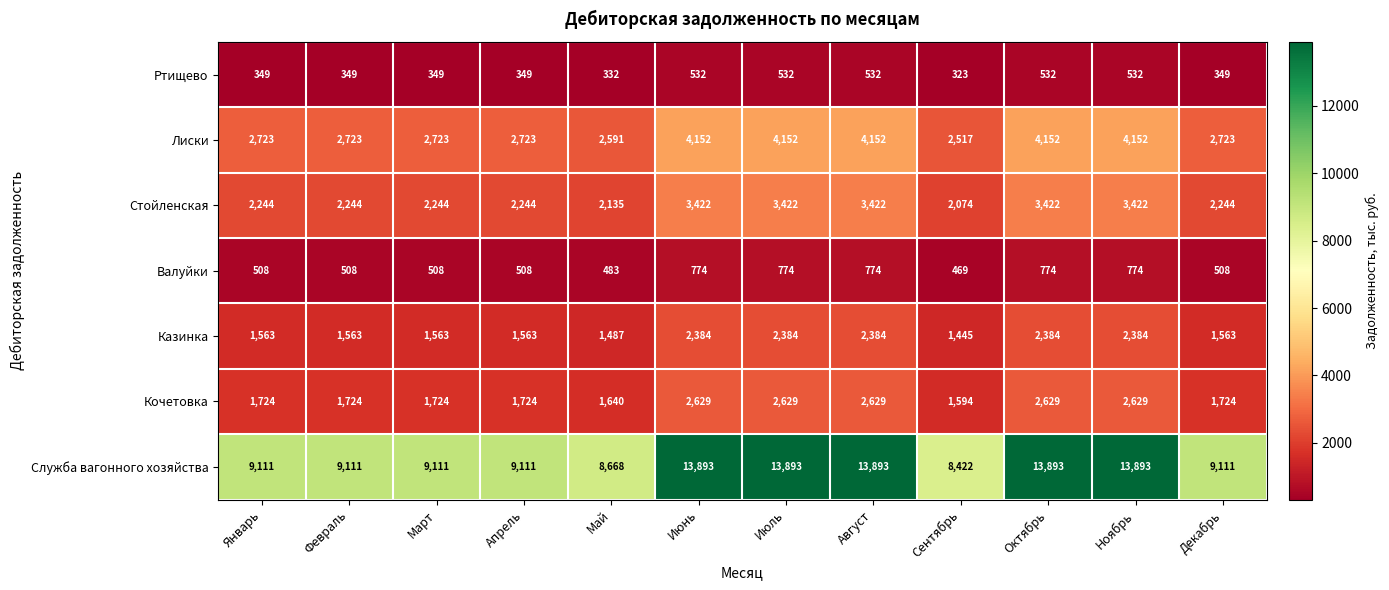

What value does the Ртищево series have at Февраль, to the nearest 50?

350